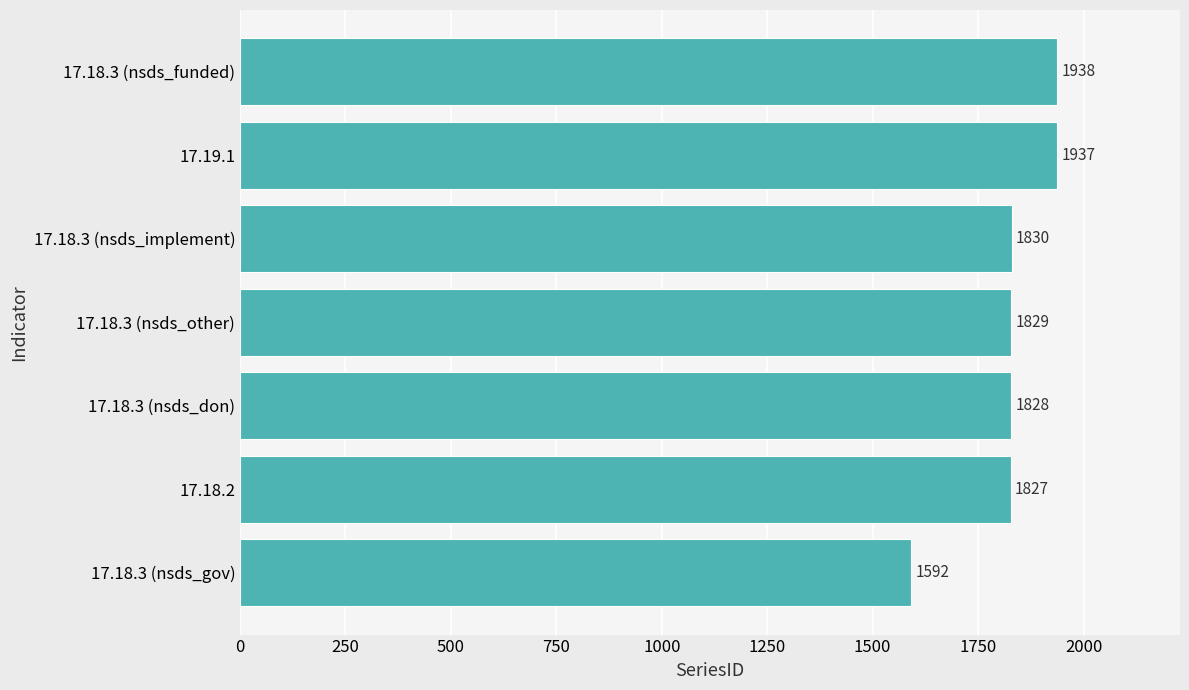

Is it true that the value at 17.18.2 is 638?

False